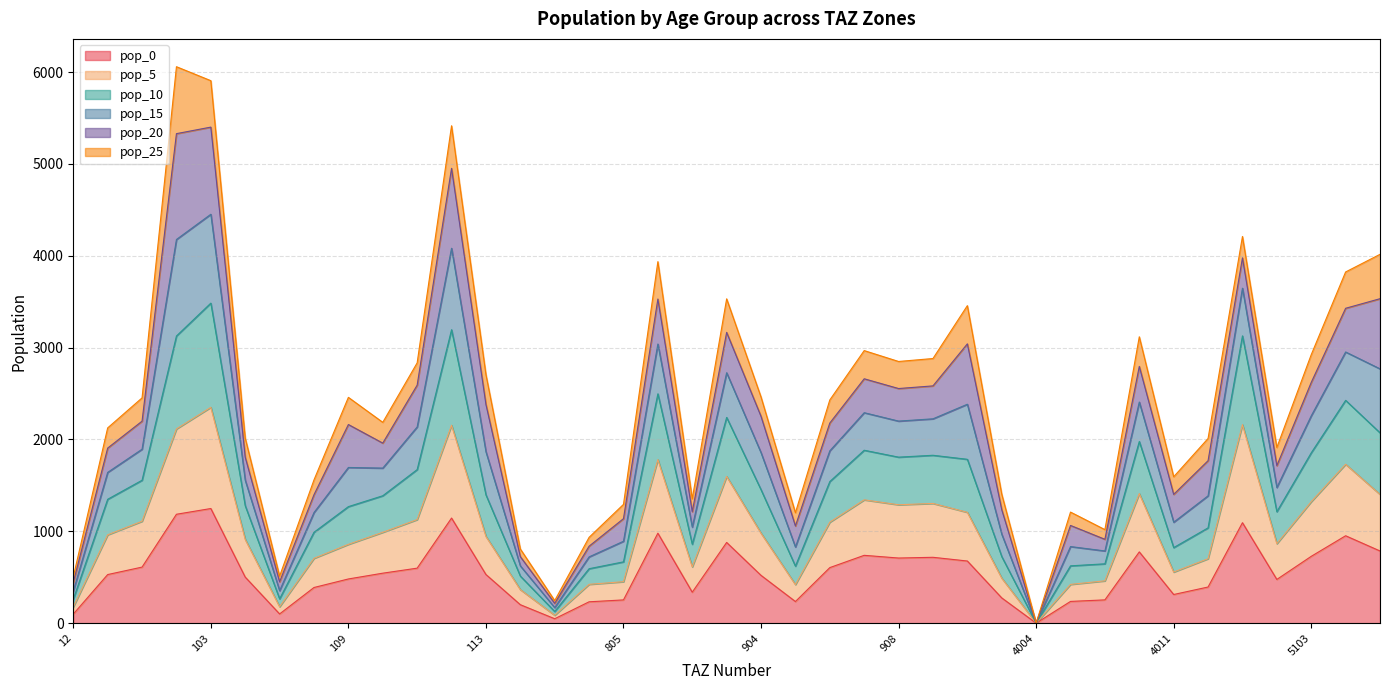

True or false: pop_0 and pop_5 intersect in this chart.

False